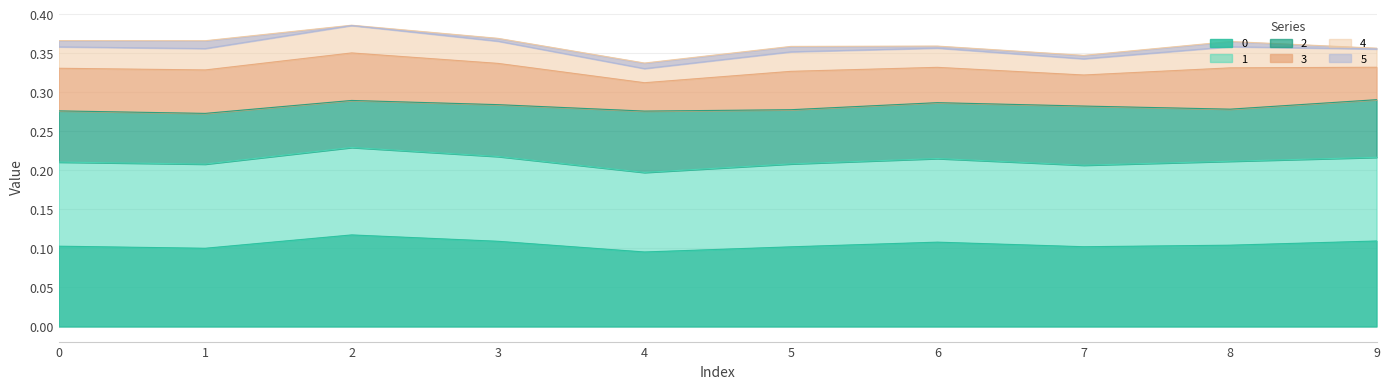

True or false: 5 and 1 cross at least once.

False